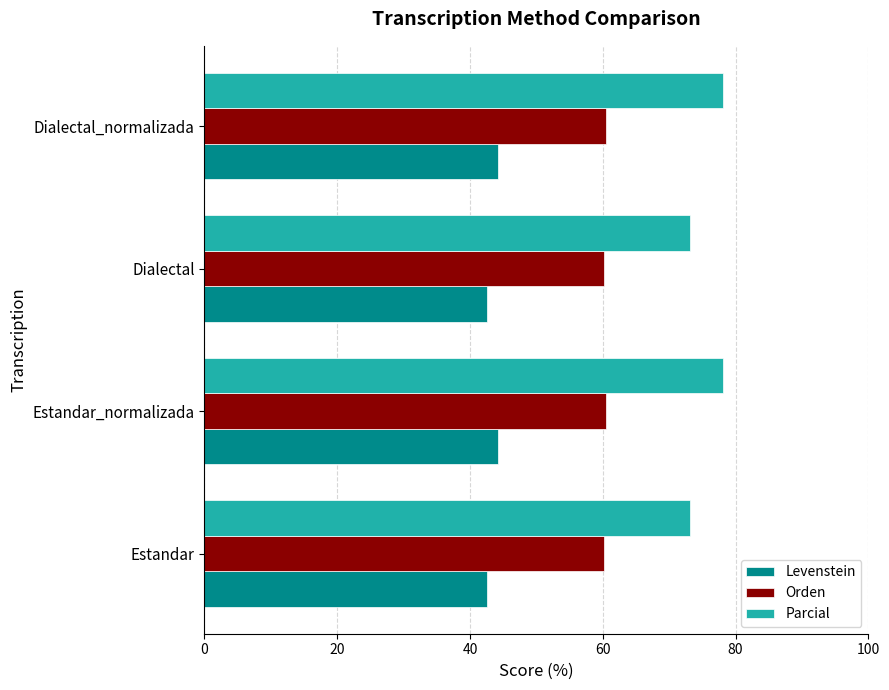

What is the greatest value displayed?

78.1